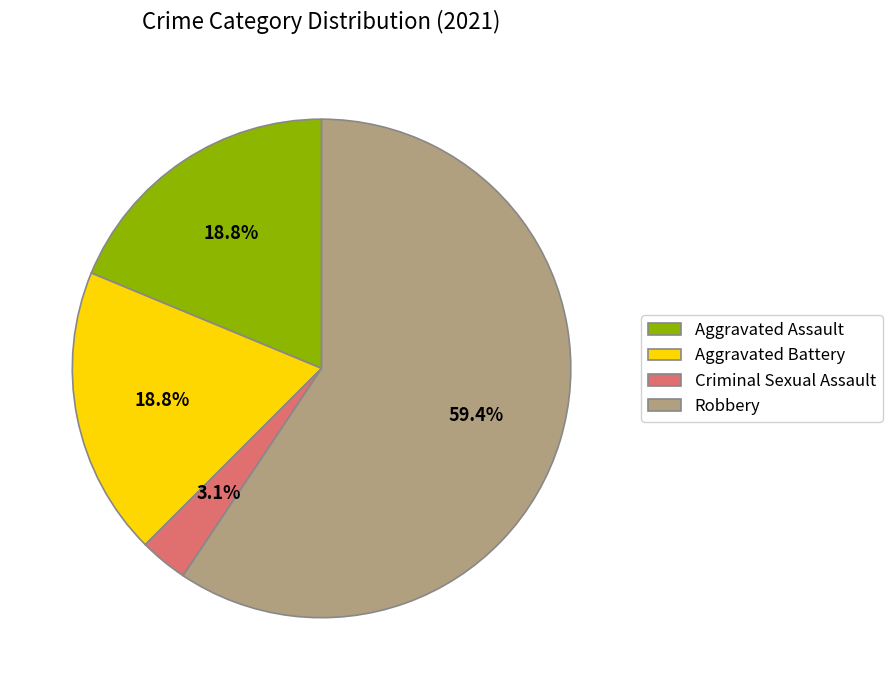

What percentage is the Aggravated Assault slice, to the nearest percent?

19%